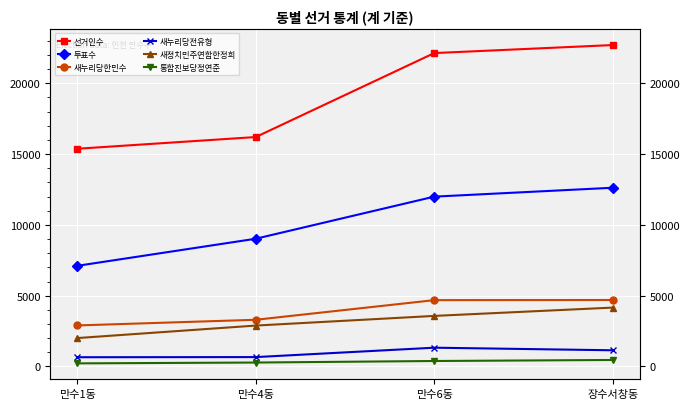

Between 만수6동 and 만수4동, which is larger?

만수6동